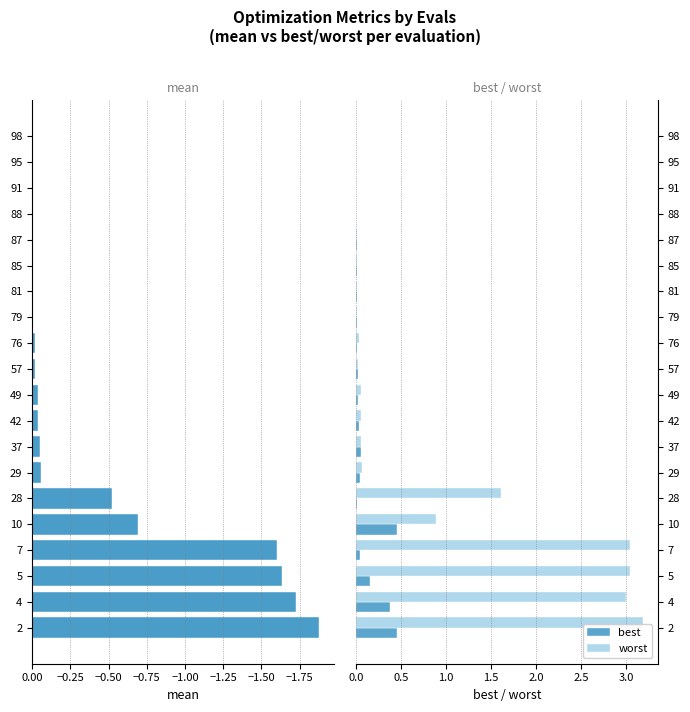

Reading left to right, list all the values displayed in this chart.

mean: -1.9	-1.7	-1.6	-1.6	-0.7	-0.5	-0.1	-0.1	-0.0	-0.0	-0.0	-0.0	-0.0	-0.0	-0.0	-0.0	-0.0	-0.0	-0.0	-0.0
best: 0.5	0.4	0.1	0.0	0.5	0.0	0.0	0.0	0.0	0.0	0.0	0.0	0.0	0.0	0.0	0.0	0.0	0.0	0.0	0.0
worst: 3.2	3.0	3.0	3.0	0.9	1.6	0.1	0.1	0.1	0.1	0.0	0.0	0.0	0.0	0.0	0.0	0.0	0.0	0.0	0.0